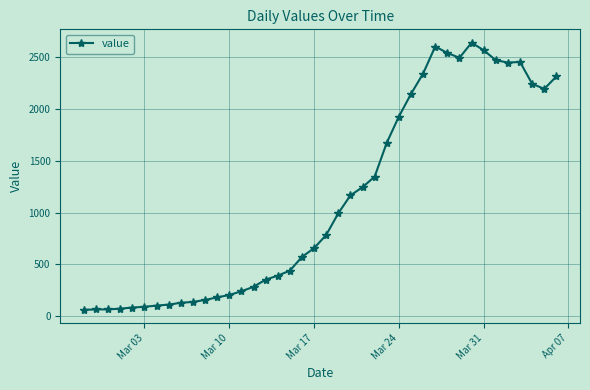

What is the difference between the maximum and minimum values?

2579